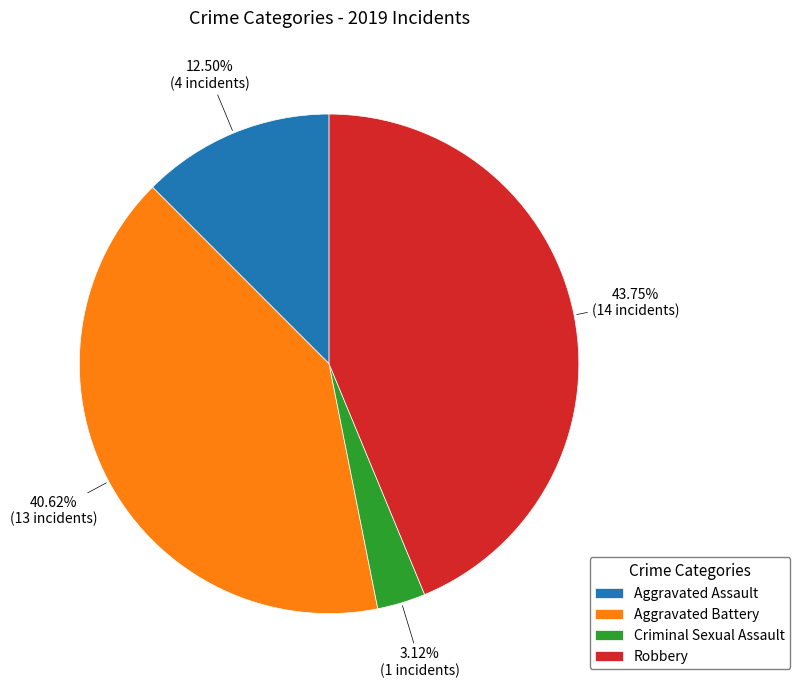

Does Aggravated Assault represent more than half of the total?

No